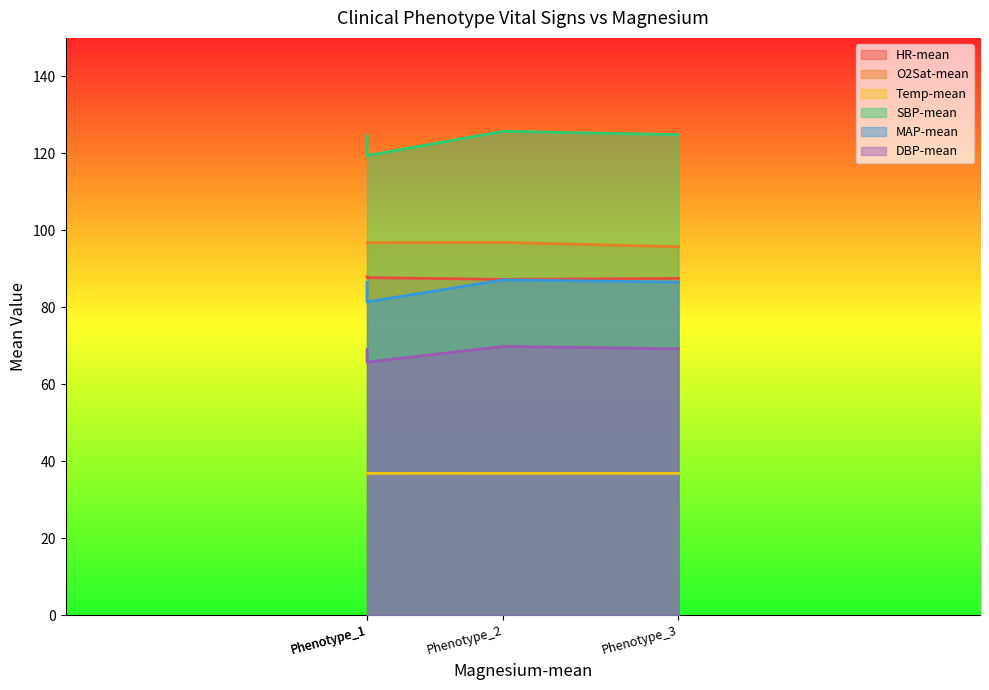

Which series has the largest total across all categories?

SBP-mean